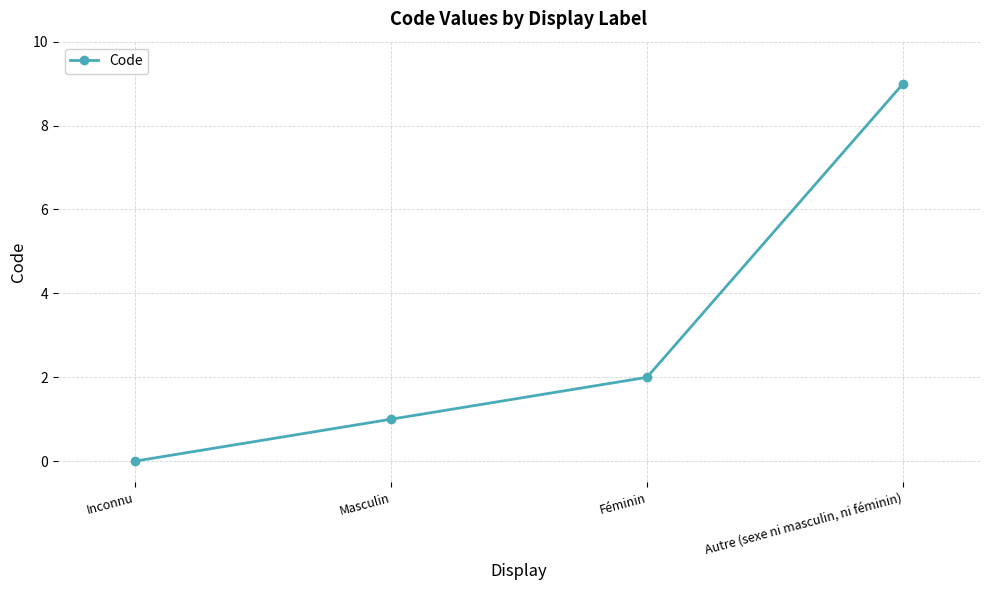

What is the sum of the values at Inconnu and Féminin?

2